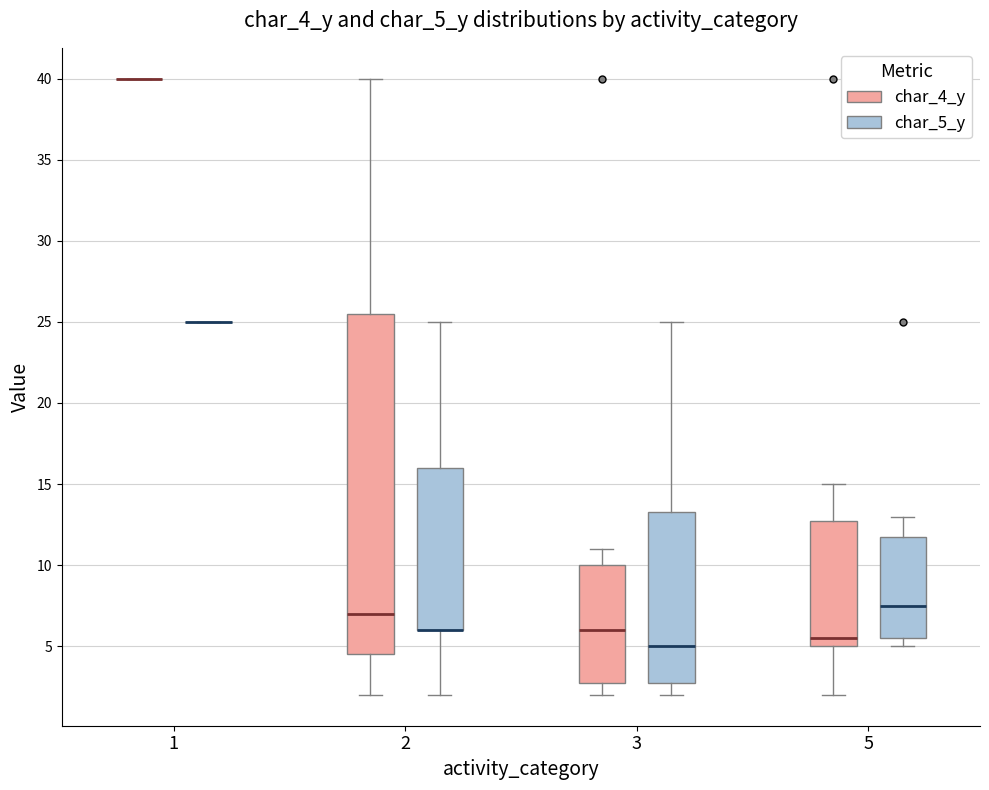

Where does the upper whisker of the box for 2 (char_4_y) end on the y-axis? The values are not printed on the chart, so give them approximately, as read against the axis.

40.0